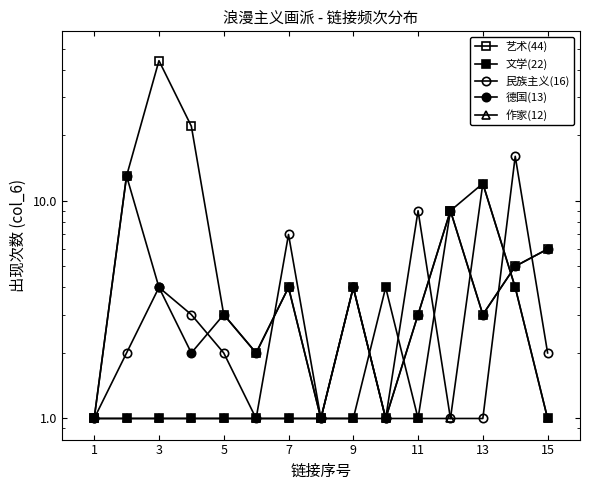

What are all the series names shown in the legend?

艺术(44), 文学(22), 民族主义(16), 德国(13), 作家(12)